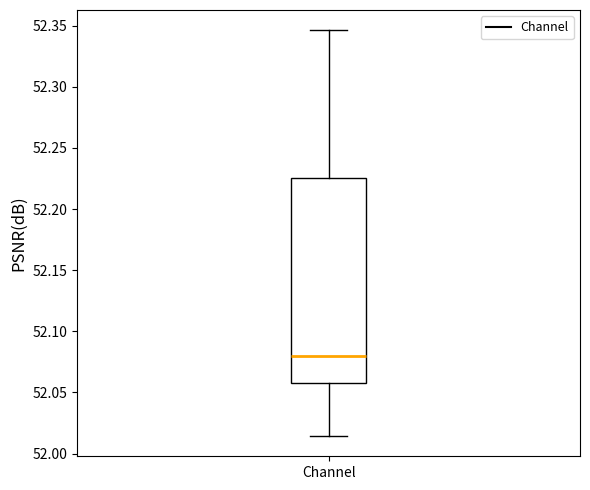

Where is the upper edge of the box for Channel on the y-axis? The values are not printed on the chart, so give them approximately, as read against the axis.

52.225